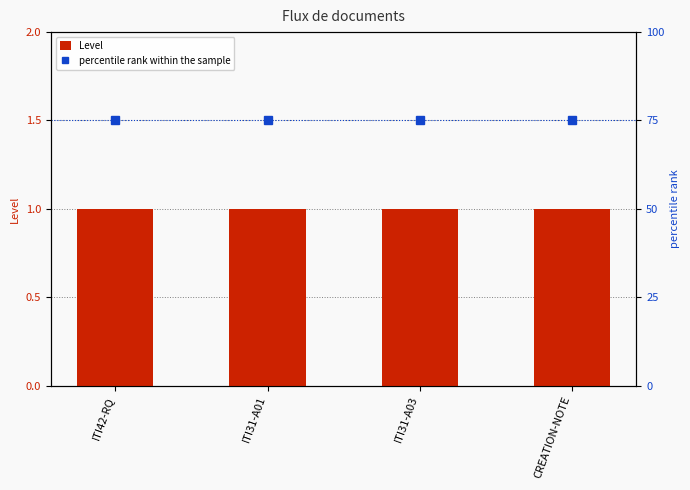

What is the maximum value for percentile rank within the sample?

75